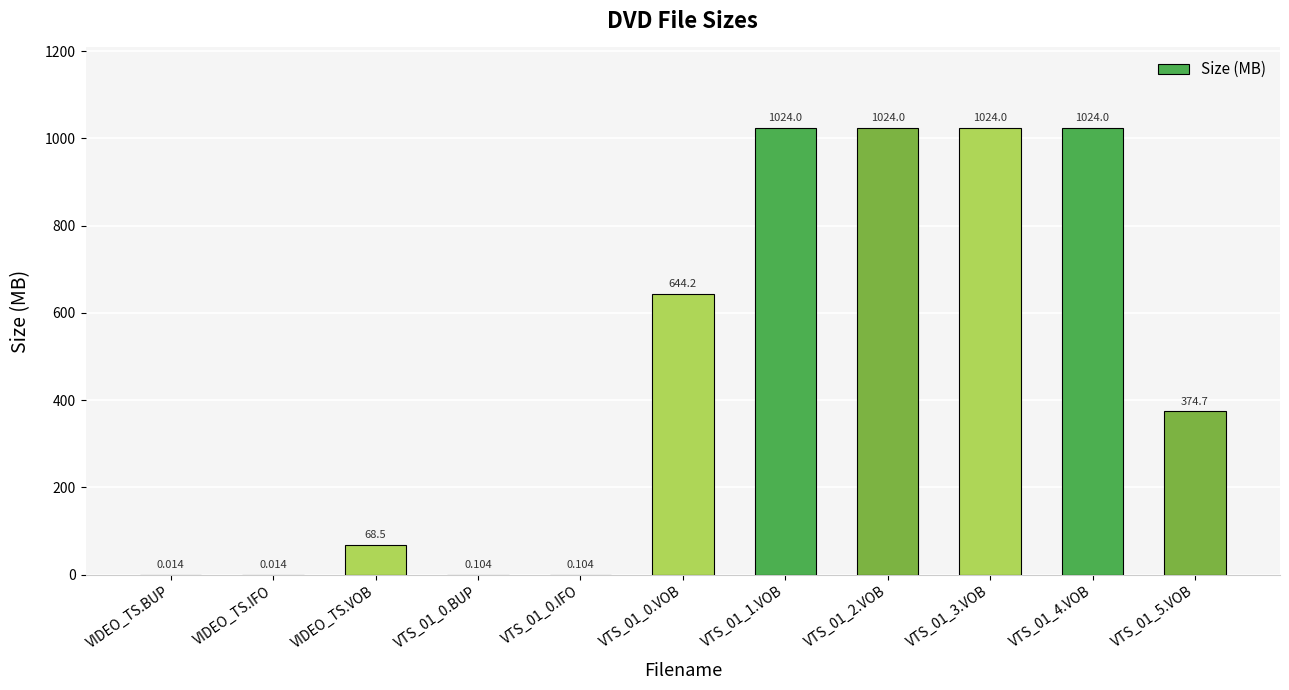

Are the bars horizontal?

No